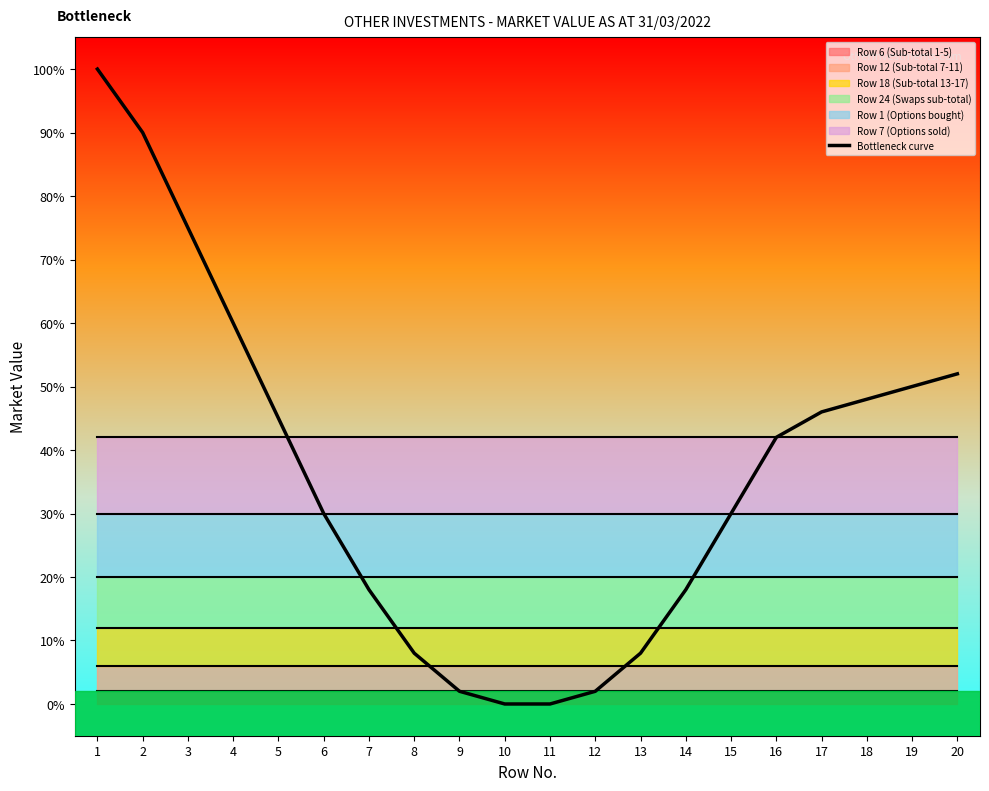

Does the chart display data point markers on the line(s)?

No